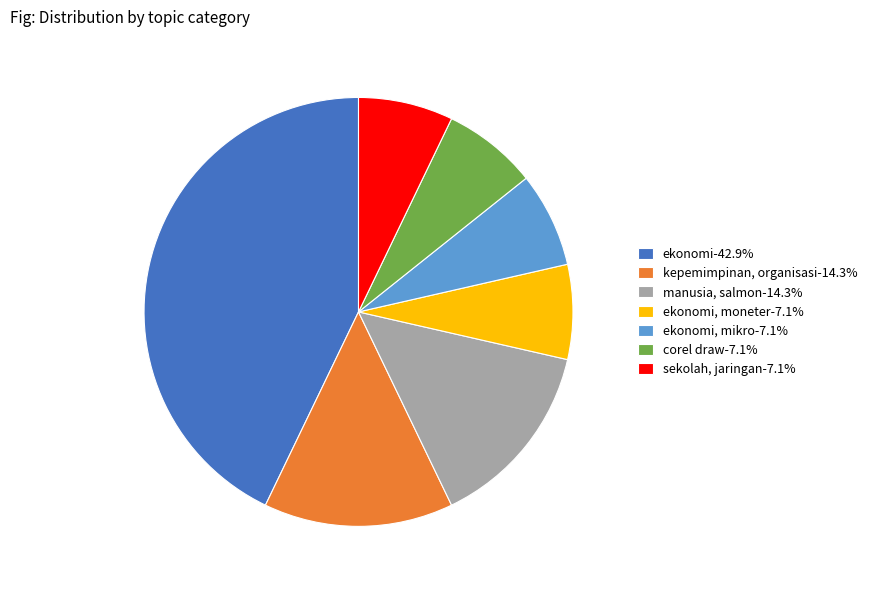

Approximately how many times larger is the value at ekonomi, moneter-7.1% compared to kepemimpinan, organisasi-14.3%?

0.5